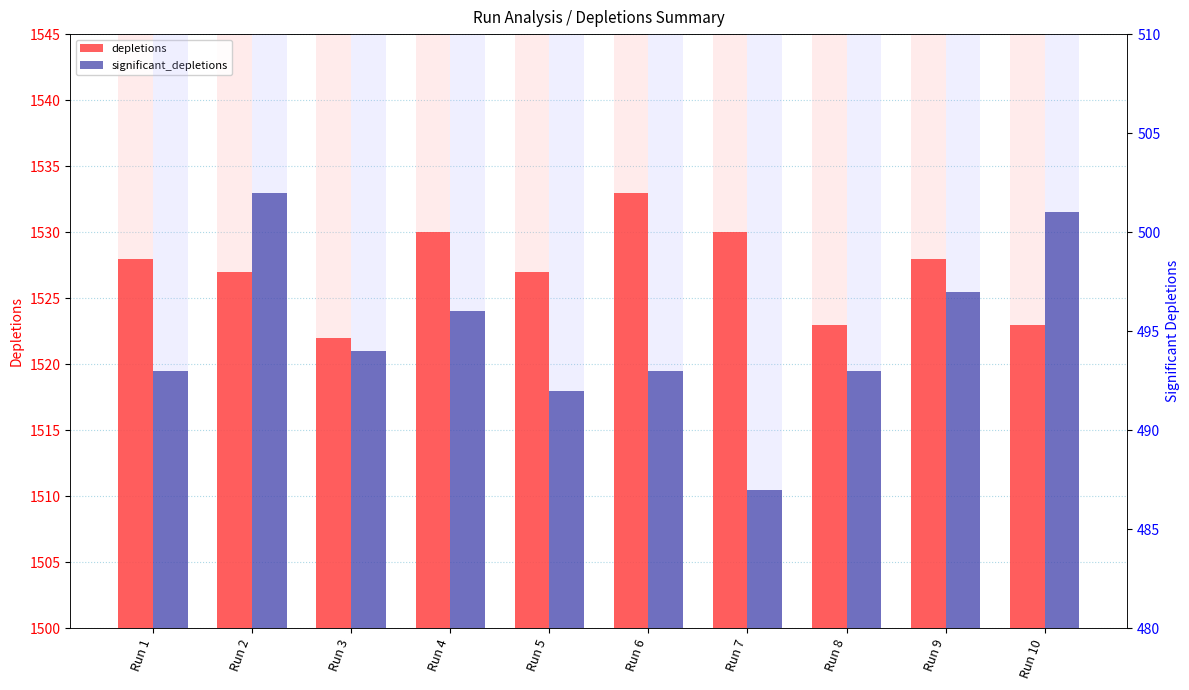

Reading left to right, list all the values displayed in this chart.

depletions: 1528	1527	1522	1530	1527	1533	1530	1523	1528	1523
significant_depletions: 493	502	494	496	492	493	487	493	497	501